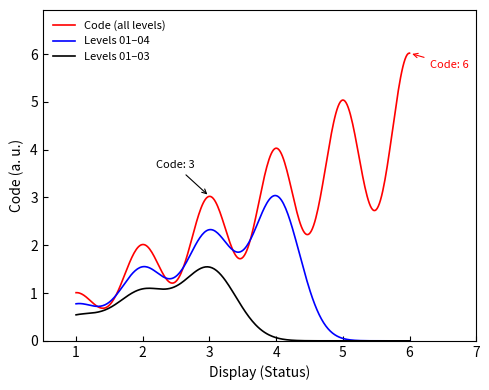

Does the chart display data point markers on the line(s)?

No